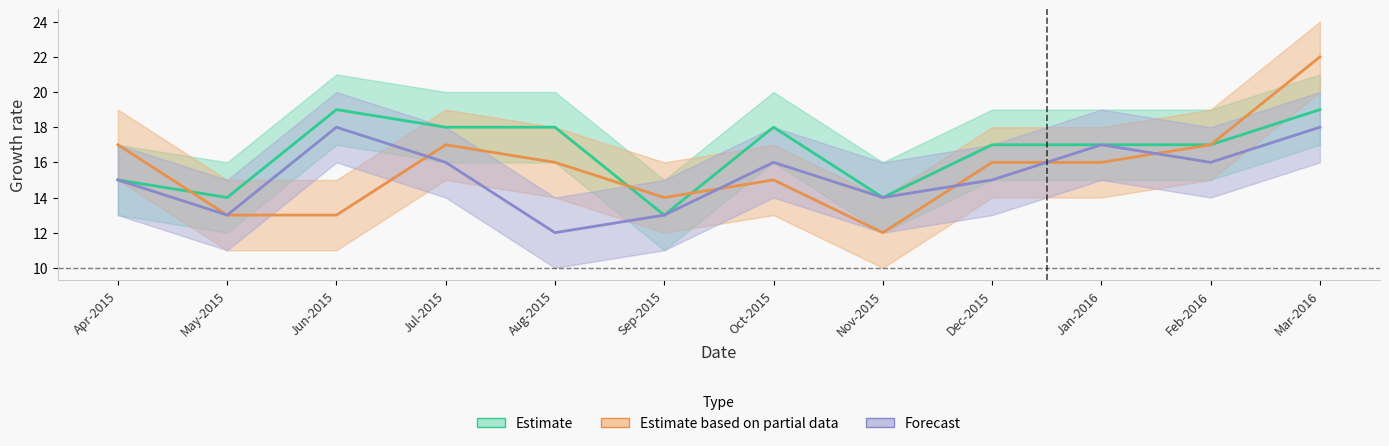

What position from the right is Jan-2016?

3